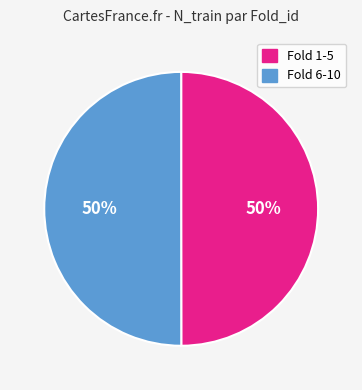

To the nearest percent, what is the average slice percentage?

50%